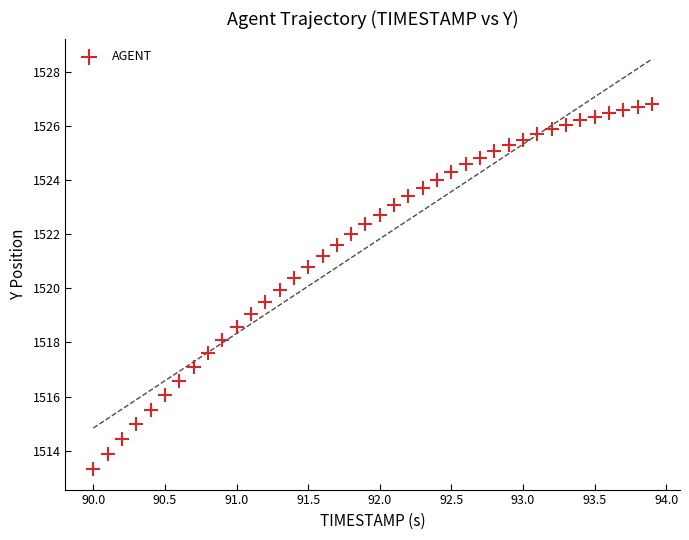

What is the range of X values (max minus min)?

3.9